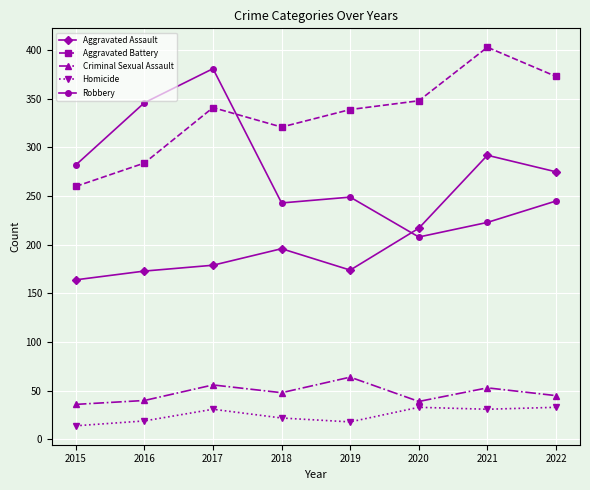

Where is the first local minimum for Aggravated Battery?

2018